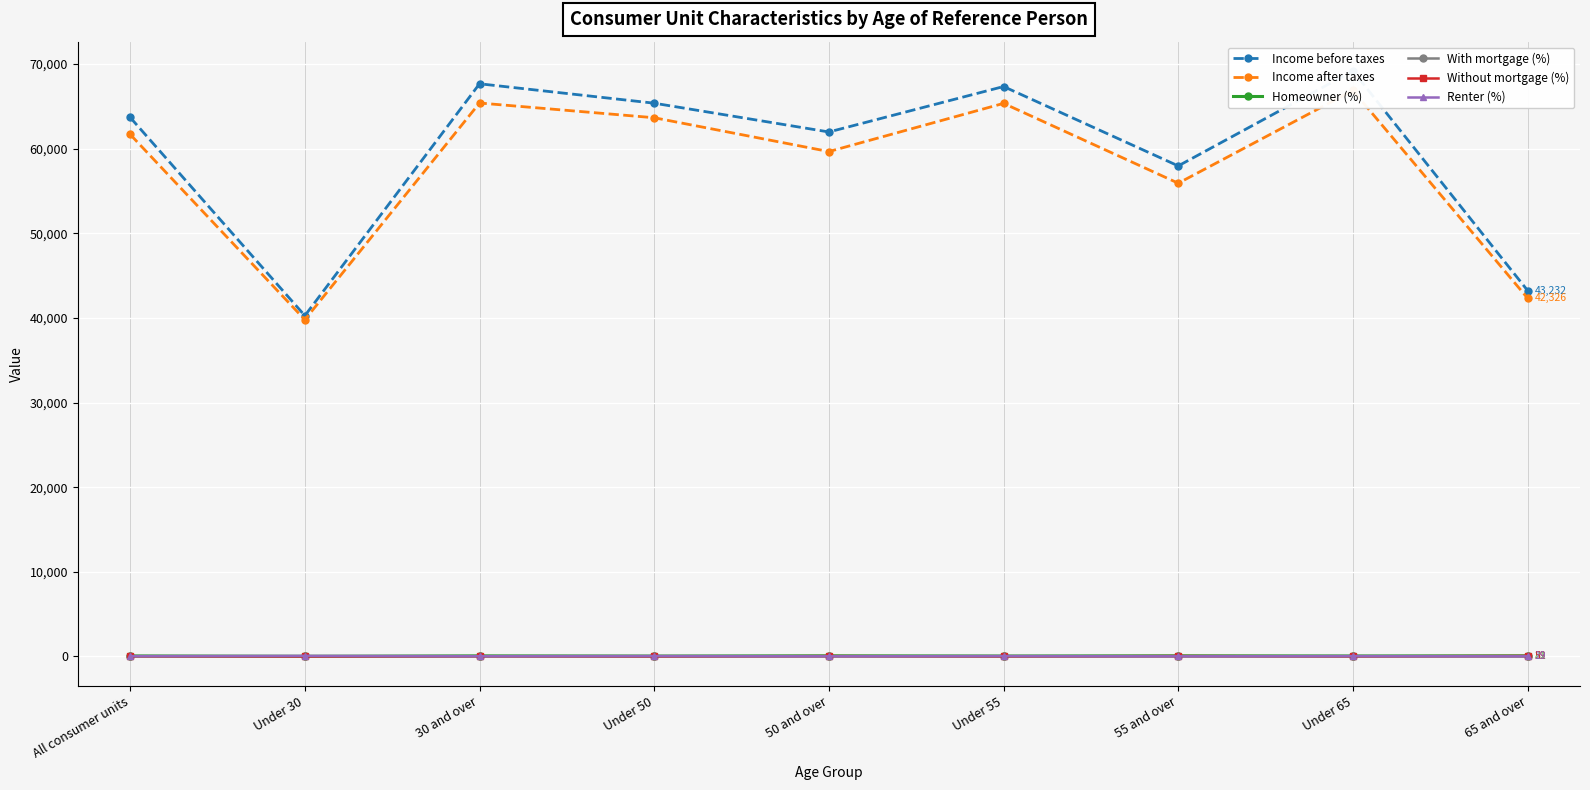

Reading left to right, what are all the values shown in this chart?

Income before taxes: 63685	40261	67657	65362	61963	67332	57954	69173	43232
Income after taxes: 61673	39783	65385	63645	59648	65342	55910	66865	42326
Homeowner (%): 65	27	71	51	79	55	80	60	81
With mortgage (%): 40	22	43	42	38	45	33	45	22
Without mortgage (%): 25	5	28	9	41	11	47	16	59
Renter (%): 35	73	29	49	21	45	20	40	19